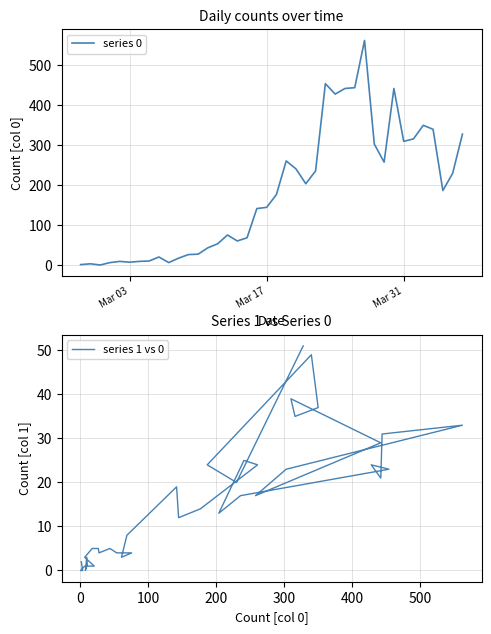

What is the difference between the maximum and minimum values in the series 1 vs 0 series?

51